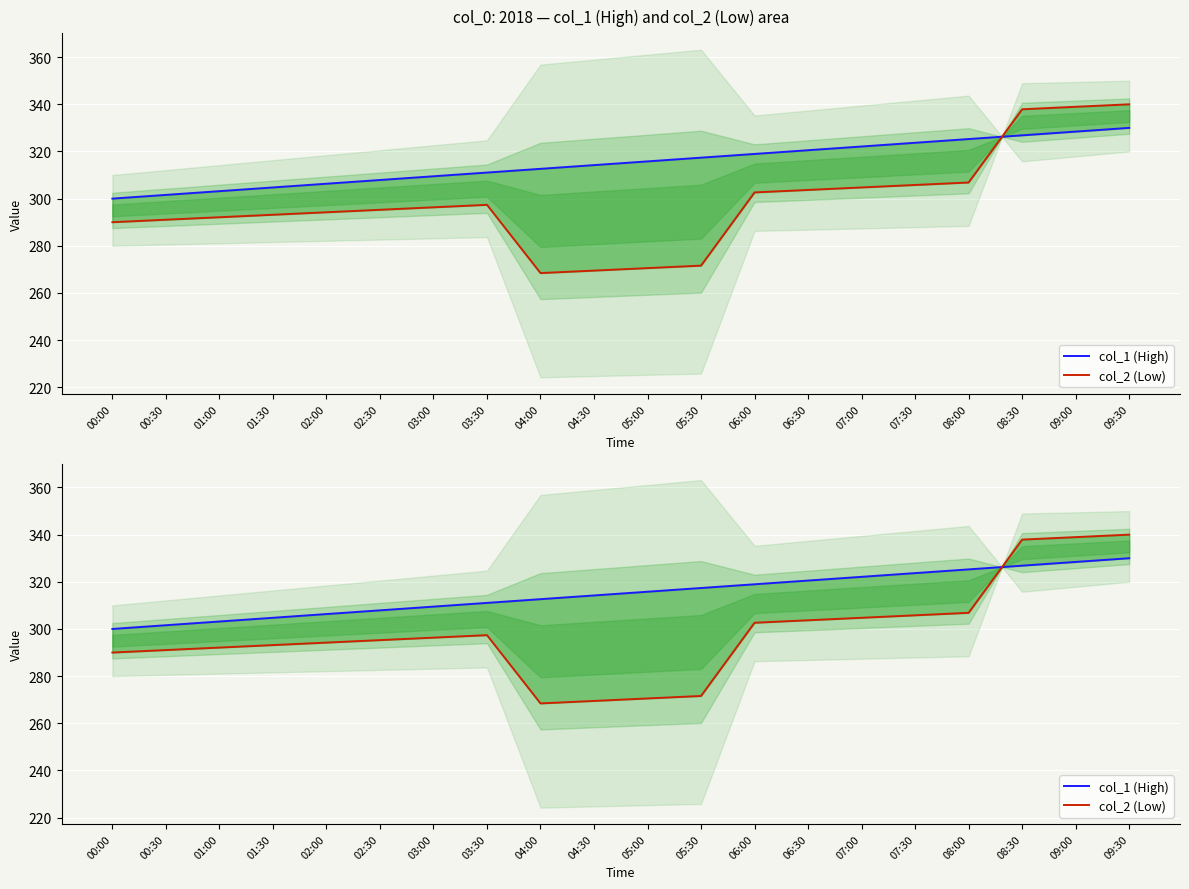

Rank the series by their maximum value, from highest to lowest.

col_2 (Low), col_1 (High)